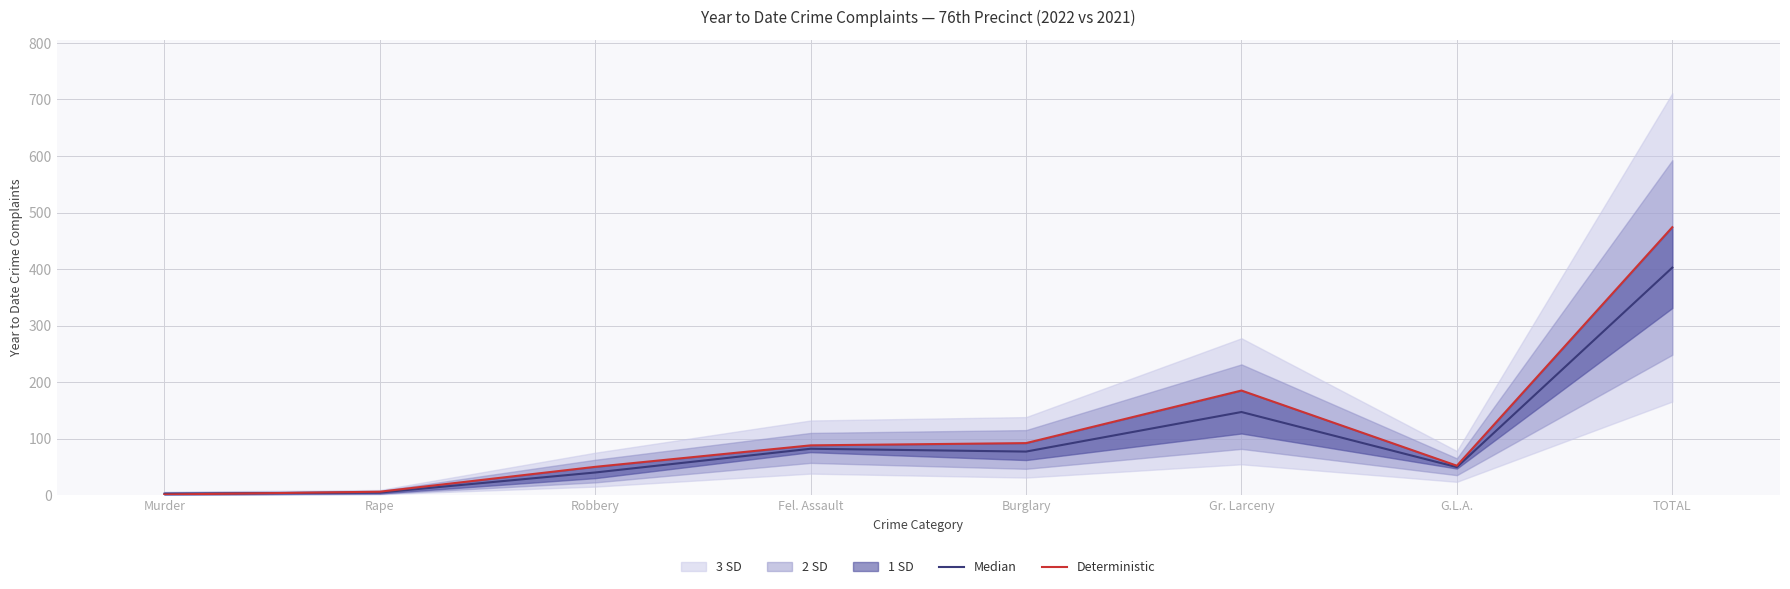

Rank the series at G.L.A. from lowest to highest value.

Median, Deterministic